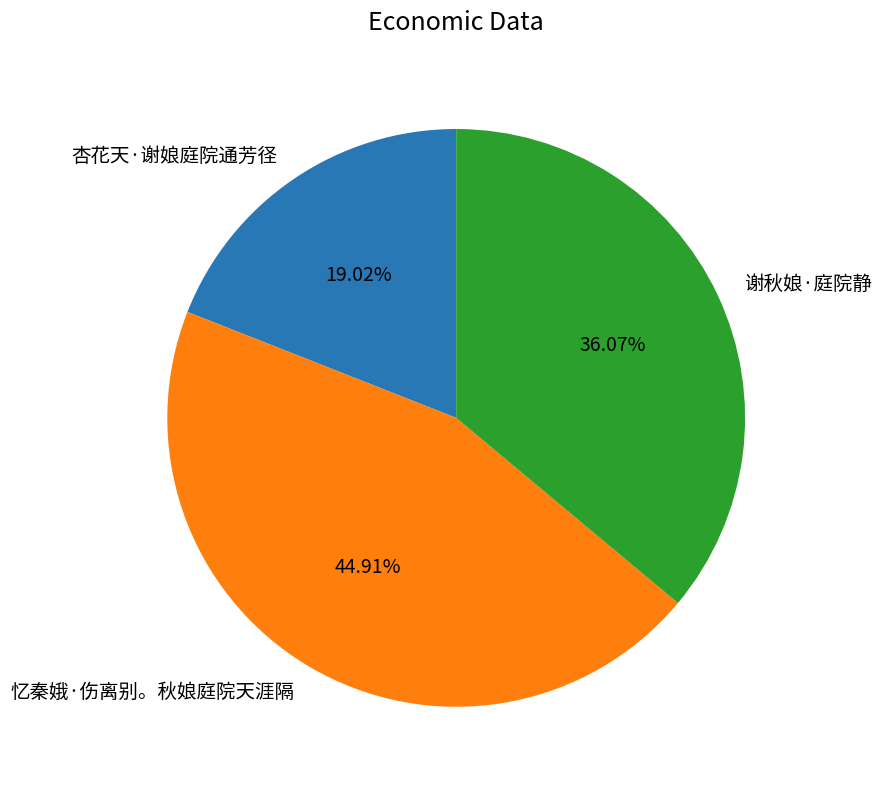

The 谢秋娘·庭院静 slice represents 36% of the pie. True or false?

True